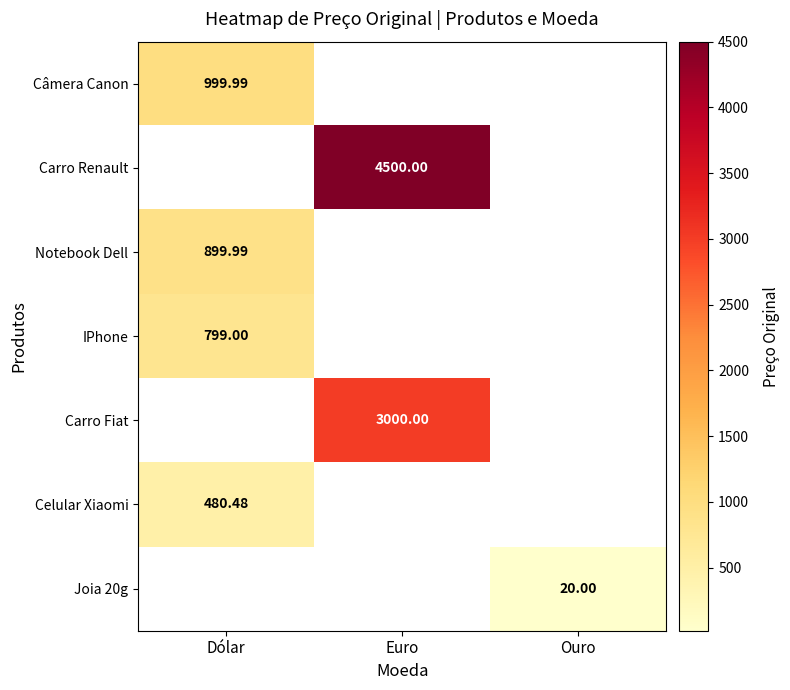

Is the value of Carro Fiat at Euro greater than the value of IPhone at Dólar?

Yes